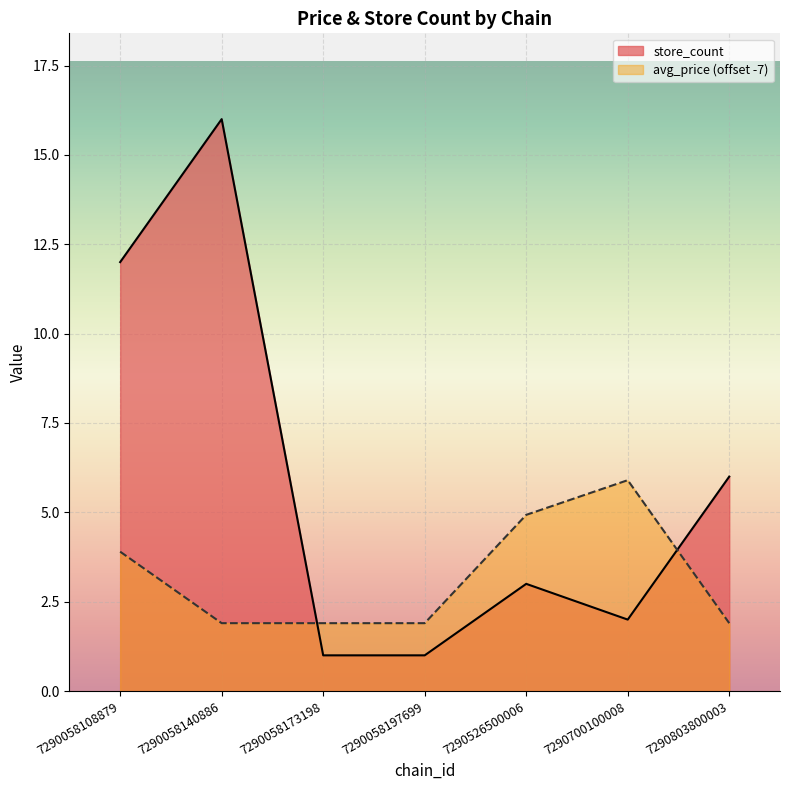

At which label is store_count closest to 8?

7290803800003